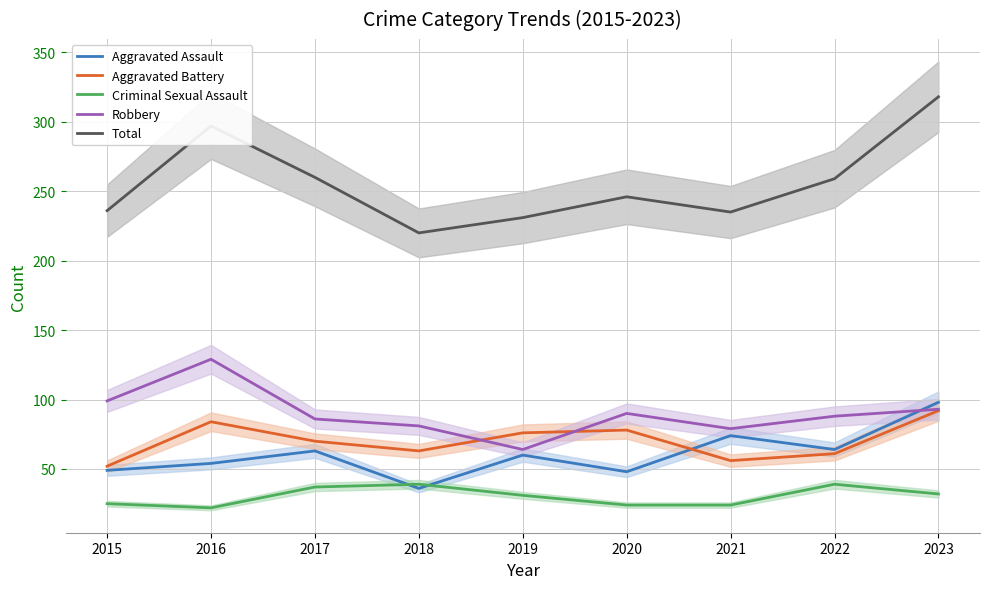

At which category is the sum across all series the highest?

2023